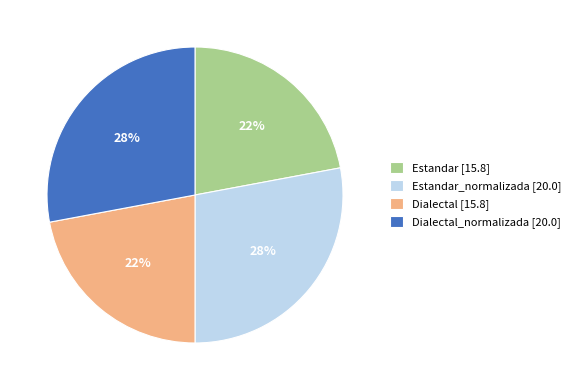

What percentage is the Estandar [15.8] slice, to the nearest percent?

22%